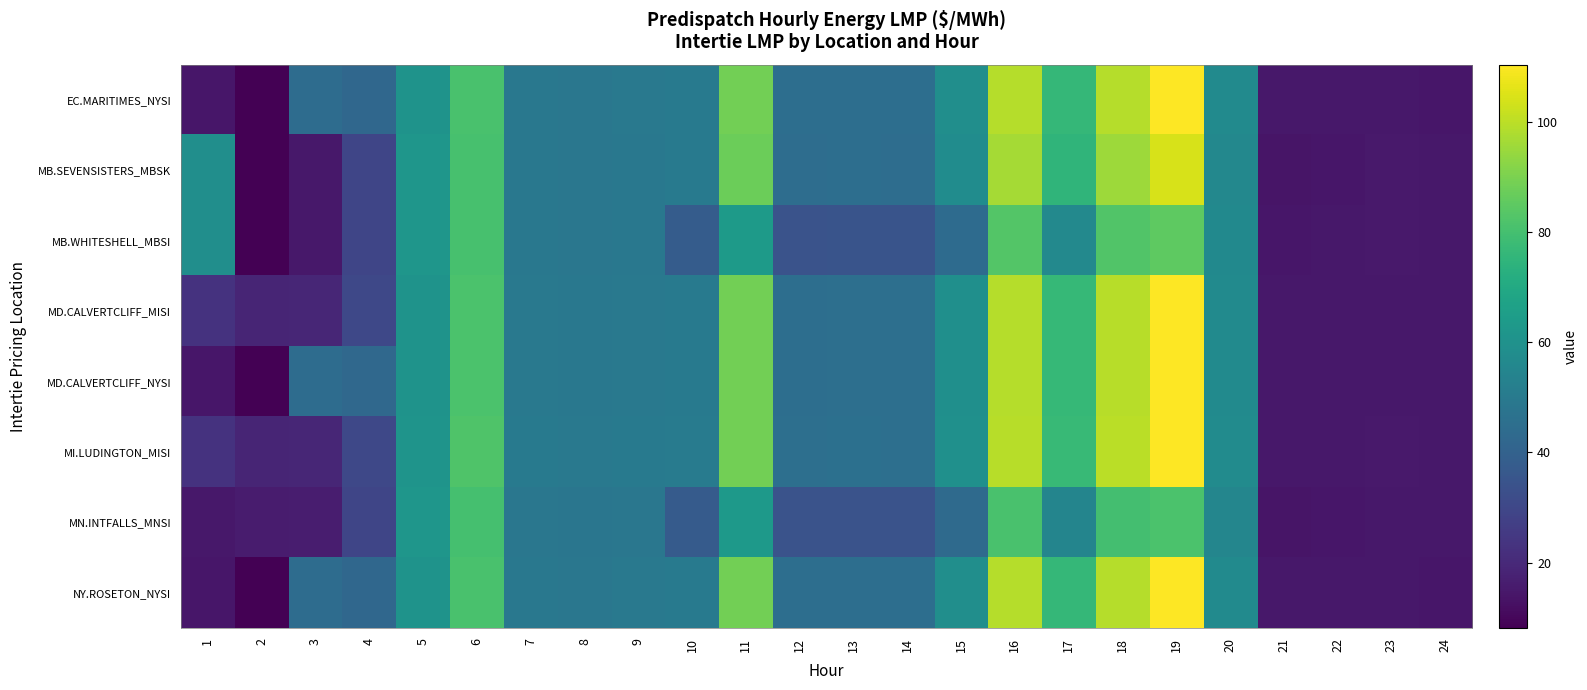

Reading left to right, transcribe all the data shown in this chart.

EC.MARITIMES_NYSI: 1=14.3	2=8.1	3=44.2	4=42.2	5=60.5	6=81.0	7=49.0	8=48.8	9=49.3	10=50.0	11=88.4	12=45.0	13=45.2	14=45.1	15=58.6	16=98.9	17=76.2	18=99.0	19=110.1	20=56.9	21=14.6	22=14.6	23=14.7	24=14.5
MB.SEVENSISTERS_MBSK: 1=58.5	2=8.4	3=14.8	4=29.6	5=61.8	6=80.6	7=49.1	8=48.5	9=49.0	10=50.2	11=87.4	12=44.8	13=44.9	14=44.7	15=58.0	16=96.6	17=75.1	18=95.5	19=104.3	20=55.7	21=14.0	22=14.5	23=14.9	24=14.6
MB.WHITESHELL_MBSI: 1=58.5	2=8.4	3=14.8	4=29.6	5=61.8	6=80.6	7=49.1	8=48.5	9=49.0	10=37.8	11=63.8	12=34.4	13=34.8	14=34.6	15=44.0	16=83.2	17=56.1	18=82.7	19=85.0	20=56.5	21=14.1	22=14.6	23=14.9	24=14.6
MD.CALVERTCLIFF_MISI: 1=23.0	2=18.6	3=19.1	4=30.1	5=60.8	6=81.5	7=49.3	8=49.0	9=49.5	10=50.2	11=88.5	12=45.2	13=45.4	14=45.2	15=58.8	16=99.0	17=76.5	18=99.2	19=110.0	20=57.1	21=14.6	22=14.6	23=14.8	24=14.6
MD.CALVERTCLIFF_NYSI: 1=14.5	2=8.2	3=44.4	4=42.5	5=60.8	6=81.5	7=49.3	8=49.0	9=49.5	10=50.2	11=88.5	12=45.2	13=45.4	14=45.2	15=58.8	16=99.0	17=76.5	18=99.2	19=110.0	20=57.1	21=14.6	22=14.6	23=14.8	24=14.6
MI.LUDINGTON_MISI: 1=23.1	2=18.6	3=19.2	4=30.4	5=61.2	6=82.2	7=49.9	8=49.5	9=50.0	10=50.6	11=88.7	12=45.5	13=45.6	14=45.5	15=59.2	16=99.4	17=76.9	18=99.7	19=110.3	20=57.6	21=14.7	22=14.7	23=15.0	24=14.8
MN.INTFALLS_MNSI: 1=14.6	2=16.0	3=16.2	4=29.5	5=61.6	6=80.0	7=48.8	8=48.2	9=48.5	10=37.5	11=63.1	12=34.1	13=34.3	14=34.1	15=43.3	16=80.8	17=54.4	18=79.7	19=81.2	20=55.2	21=13.7	22=14.3	23=14.9	24=14.5
NY.ROSETON_NYSI: 1=14.3	2=8.1	3=44.2	4=42.2	5=60.5	6=81.0	7=49.0	8=48.8	9=49.3	10=50.0	11=88.4	12=45.0	13=45.2	14=45.1	15=58.6	16=98.9	17=76.2	18=99.0	19=110.1	20=56.9	21=14.6	22=14.6	23=14.7	24=14.5